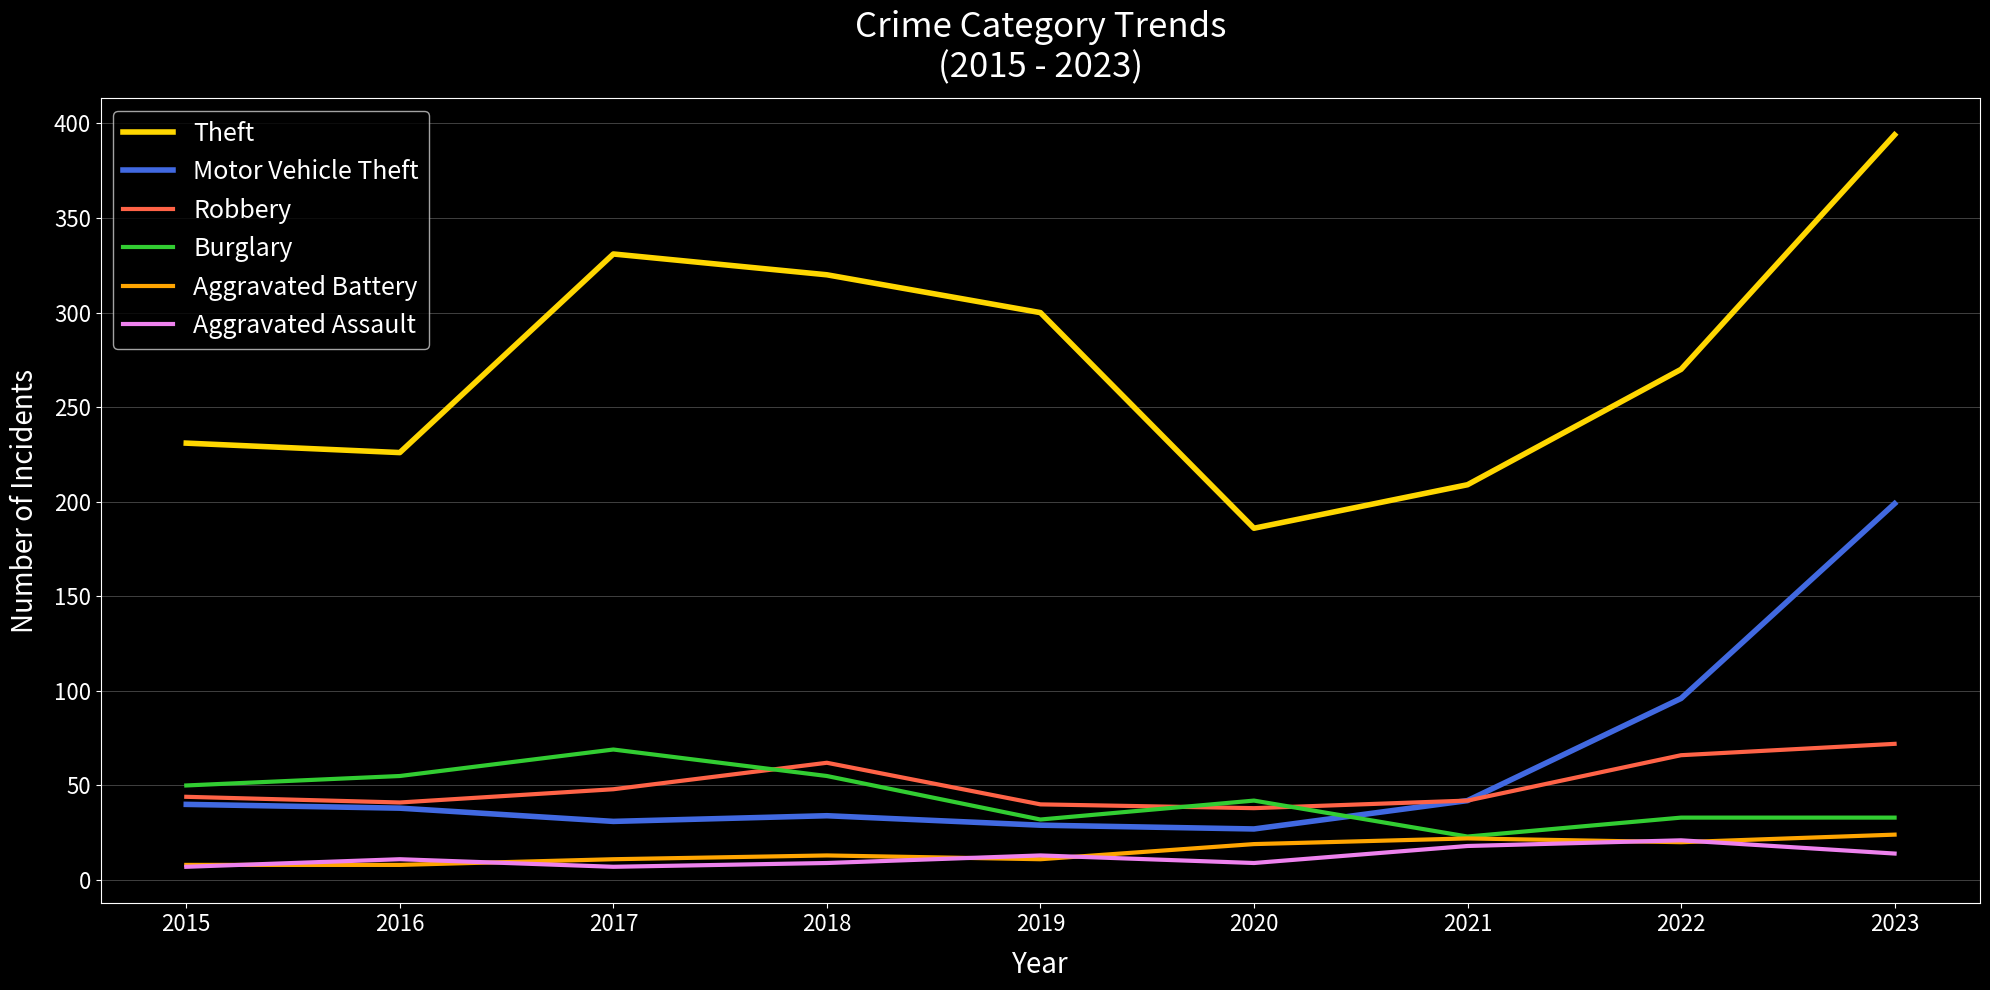

The value of Burglary at 2020 is 42. True or false?

True